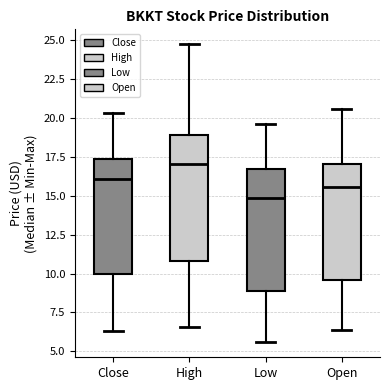

Reading left to right, read every box against the y-axis: the position of its median line, the range the box covers, and the ends of its whiskers. The values are not printed on the chart, so give them approximately, as read against the axis.

Close: median 16.0, box 10.0 to 17.5, whiskers 6.5 to 20.5
High: median 17.0, box 11.0 to 19.0, whiskers 6.5 to 24.5
Low: median 15.0, box 9.0 to 16.5, whiskers 5.5 to 19.5
Open: median 15.5, box 9.5 to 17.0, whiskers 6.5 to 20.5